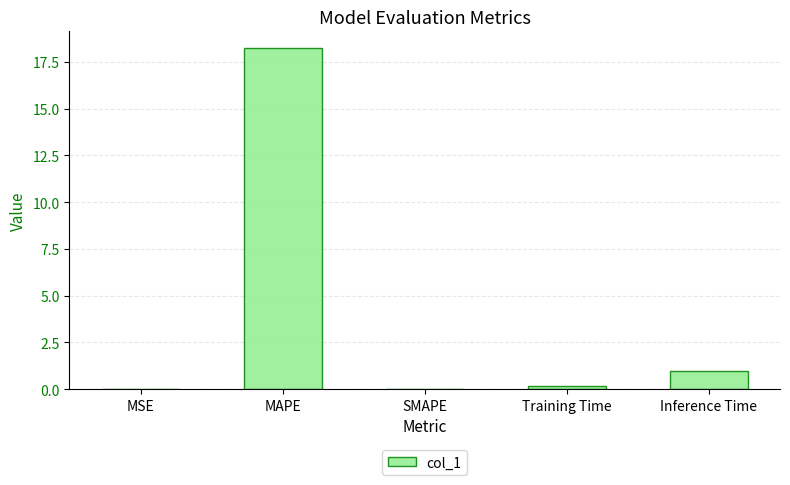

What is the difference between the values at Training Time and MSE?

0.1